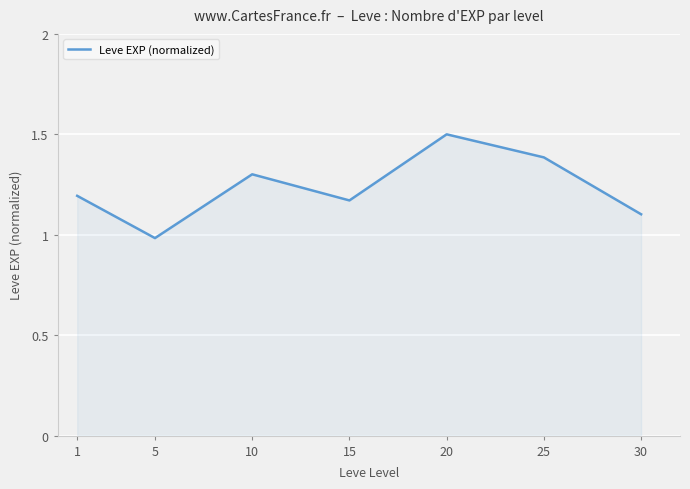

How many values exceed 1?

6